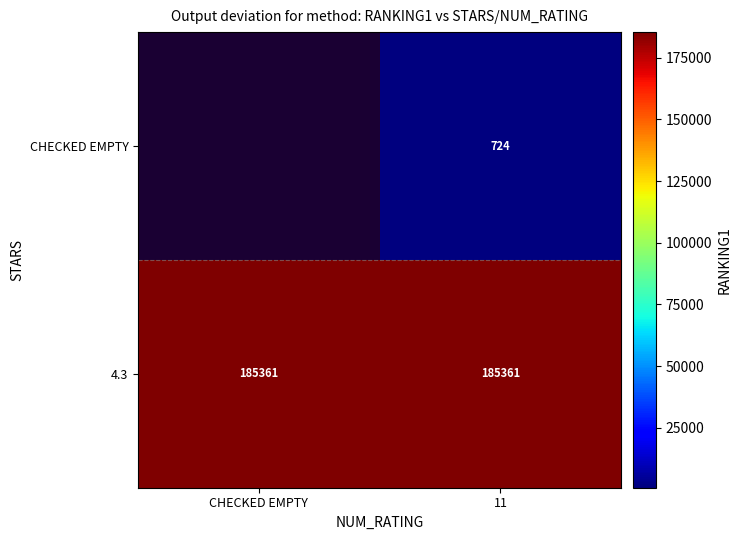

Rank the series at 11 from highest to lowest value.

4.3, CHECKED EMPTY